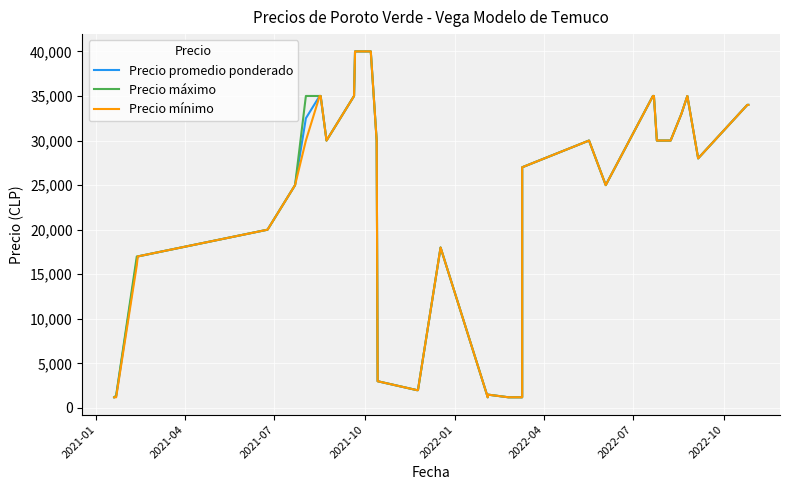

What is the smallest value displayed?

1200